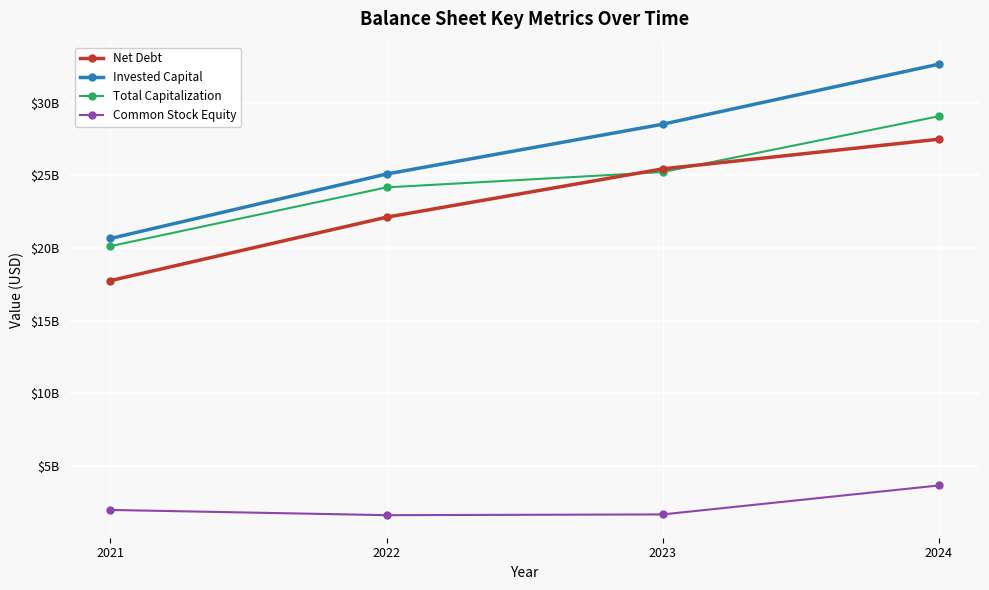

What is the minimum value shown in the chart?

1599000000